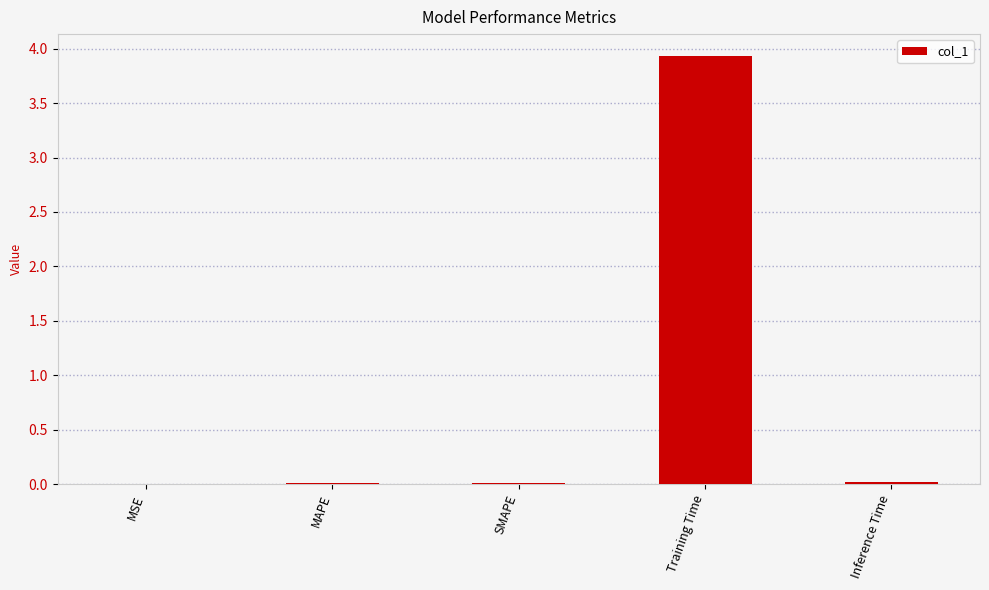

True or false: the data shows 2.0 at Training Time.

False